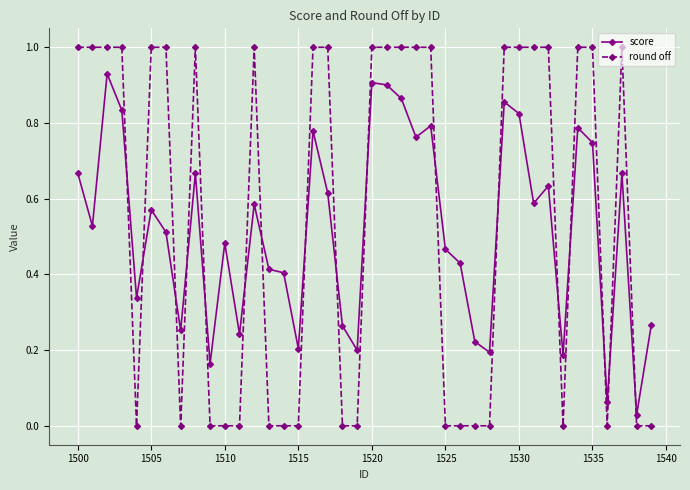

How many times do round off and score cross each other?

17